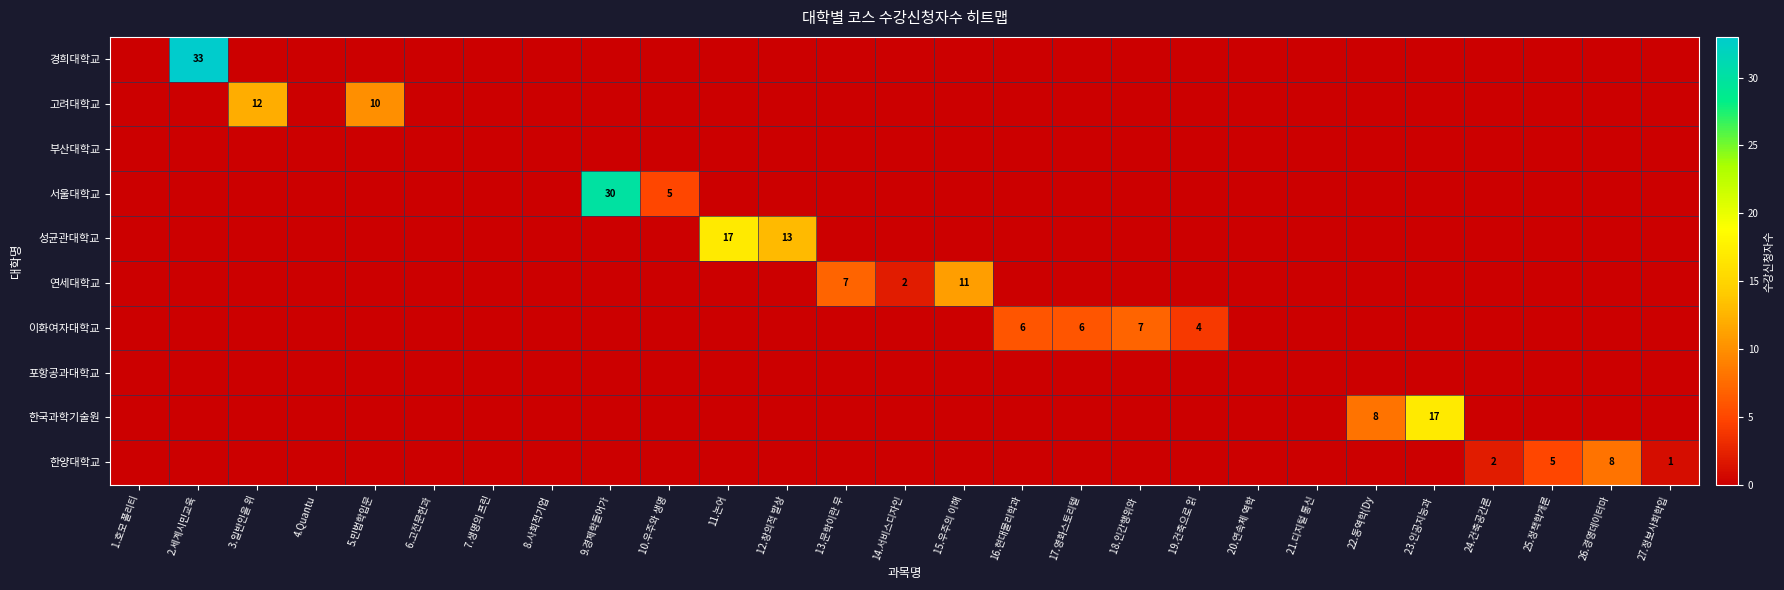

Is it true that 이화여자대학교 equals 11 at 16.현대물리학과?

False